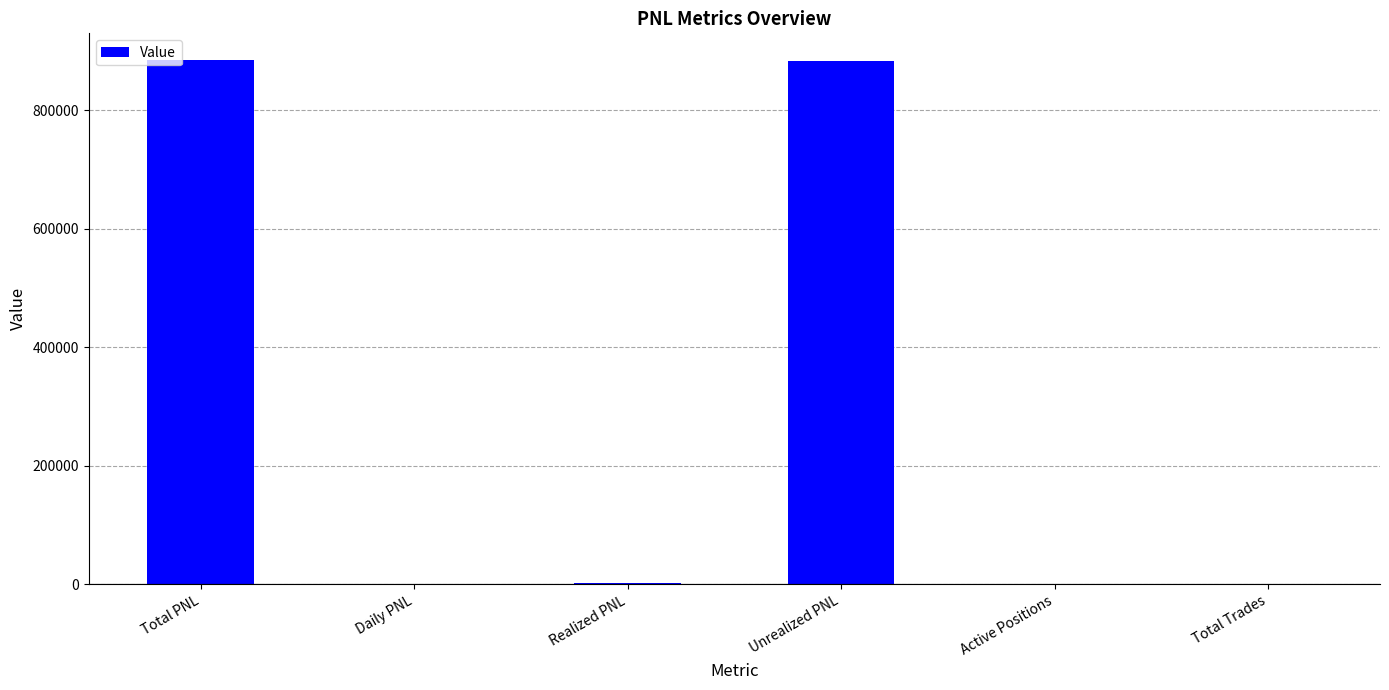

The value at Total PNL is 1365674.8. True or false?

False